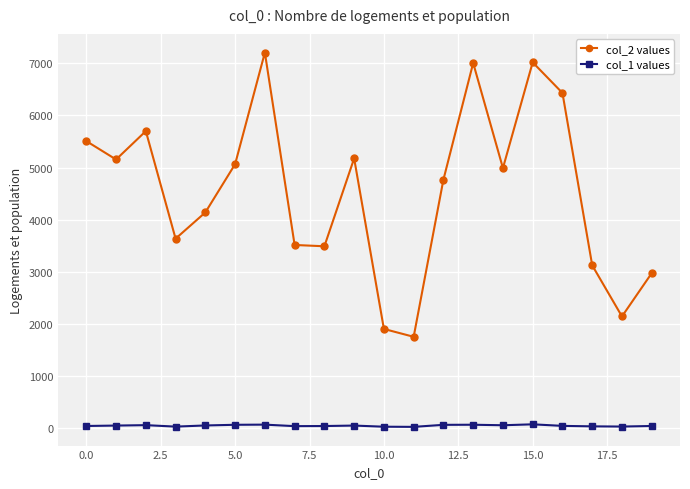

List the series in order of their overall mean, highest first.

col_2 values, col_1 values